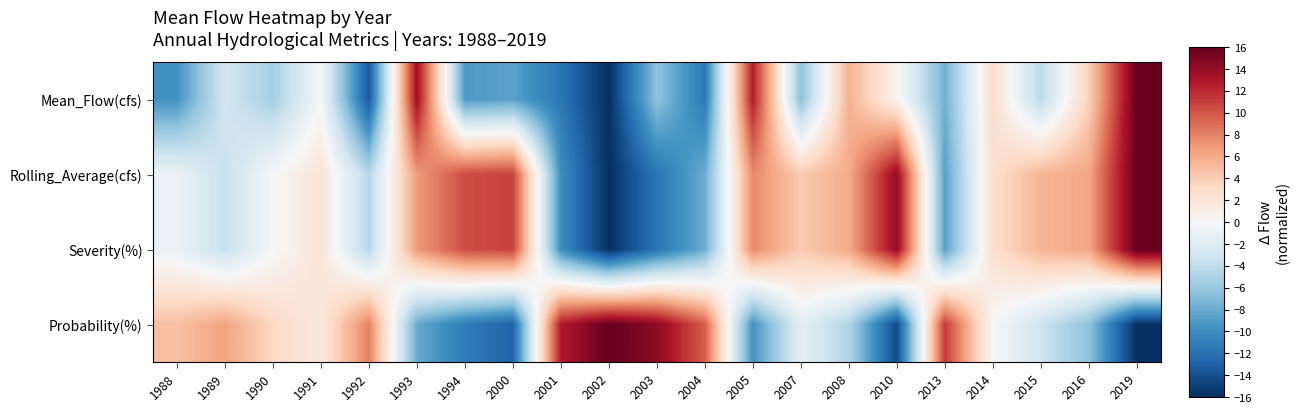

Reading left to right, transcribe all the data shown in this chart.

Mean_Flow(cfs): 1988=-9.6	1989=-2.9	1990=-5.4	1991=-0.2	1992=-13.5	1993=13.6	1994=-9.1	2000=-8.6	2001=-11.6	2002=-16.0	2003=-6.4	2004=-11.4	2005=12.6	2007=-6.5	2008=5.6	2010=0.6	2013=-7.7	2014=2.8	2015=-4.3	2016=3.7	2019=16.0
Rolling_Average(cfs): 1988=-0.9	1989=-3.6	1990=-0.1	1991=2.1	1992=-4.6	1993=6.8	1994=10.4	2000=10.9	2001=-9.9	2002=-16.0	2003=-11.7	2004=-7.9	2005=7.7	2007=4.2	2008=6.0	2010=14.0	2013=-8.7	2014=2.6	2015=5.4	2016=6.2	2019=16.0
Severity(%): 1988=-0.9	1989=-3.6	1990=-0.1	1991=2.1	1992=-4.6	1993=6.8	1994=10.4	2000=10.9	2001=-9.9	2002=-16.0	2003=-11.7	2004=-7.9	2005=7.7	2007=4.2	2008=6.0	2010=14.0	2013=-8.7	2014=2.6	2015=5.4	2016=6.2	2019=16.0
Probability(%): 1988=4.8	1989=6.4	1990=3.2	1991=1.6	1992=8.0	1993=-8.0	1994=-11.2	2000=-12.8	2001=12.8	2002=16.0	2003=14.4	2004=9.6	2005=-9.6	2007=-1.6	2008=-4.8	2010=-14.4	2013=11.2	2014=0.0	2015=-3.2	2016=-6.4	2019=-16.0